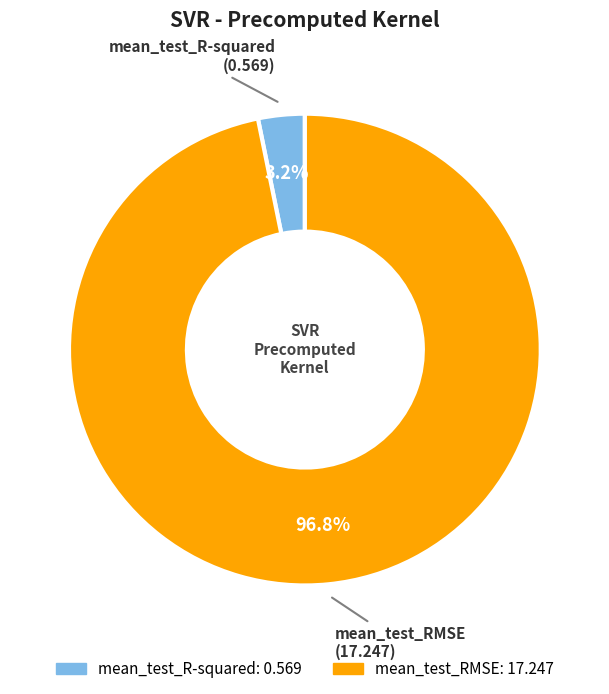

To the nearest percent, what portion does mean_test_R-squared represent?

3%